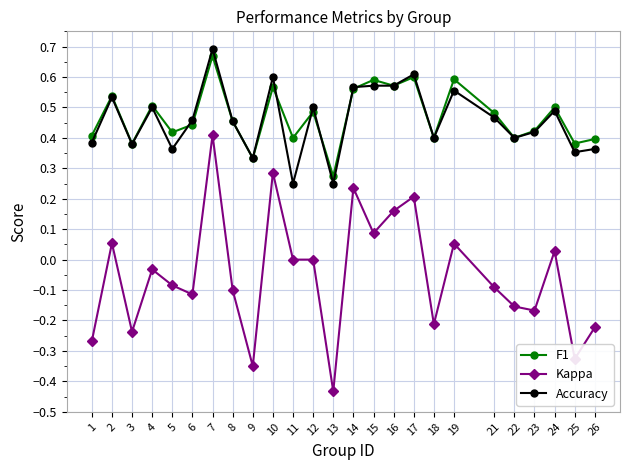

True or false: Accuracy and Kappa cross at least once.

False